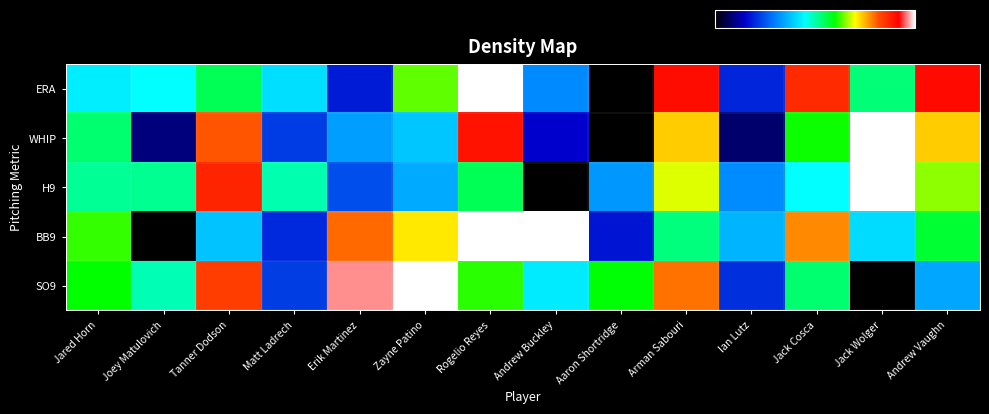

Count the number of categories in the chart.

14